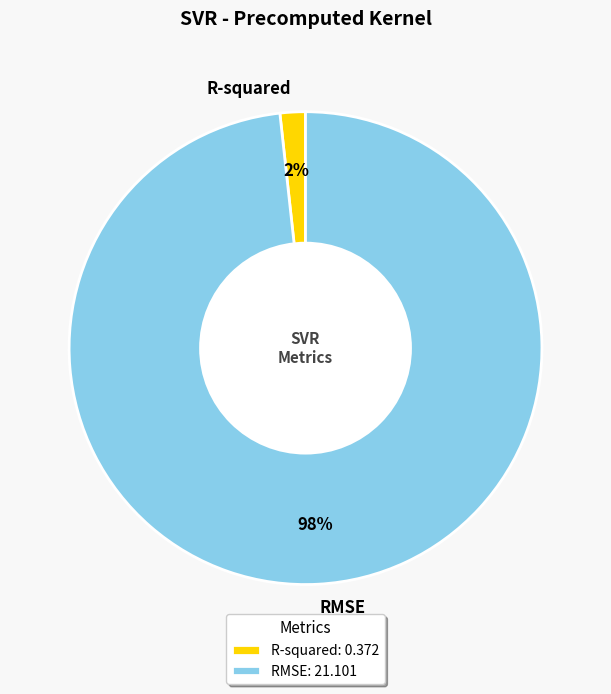

To the nearest percent, what is the average slice percentage?

50%